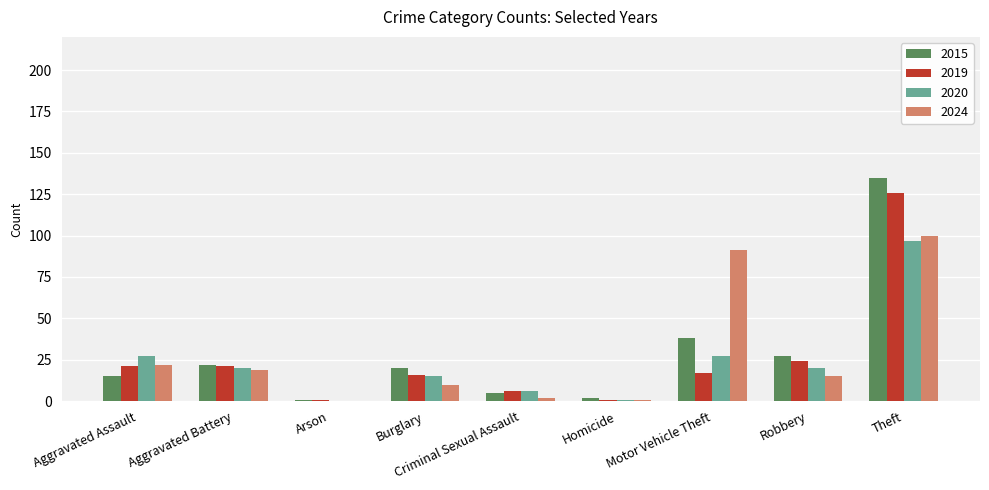

What is the sum of the 2020 values at Robbery and Motor Vehicle Theft?

47